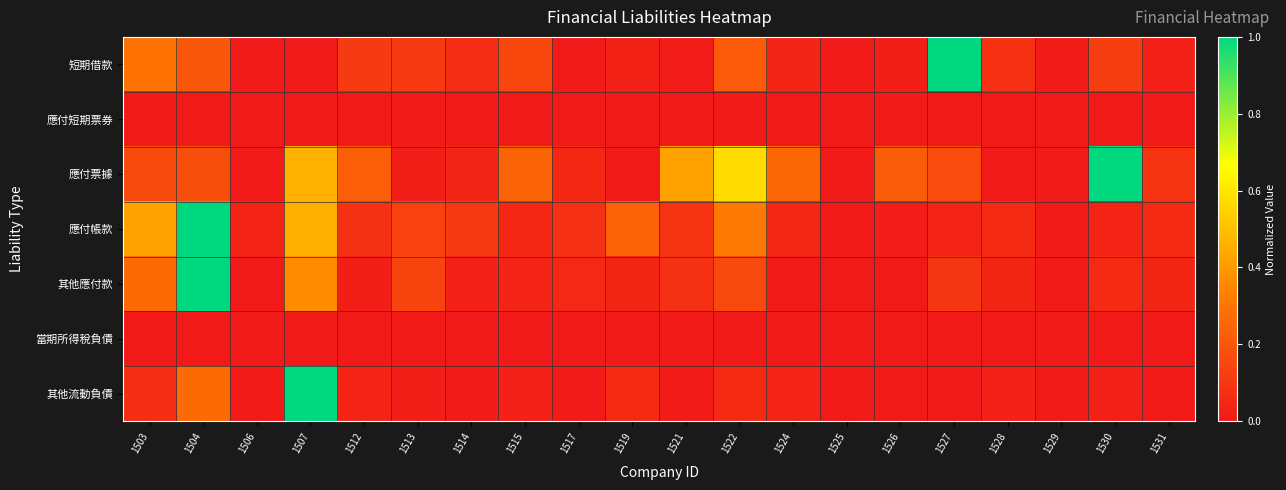

Between 1529 and 1530, which is larger?

1530